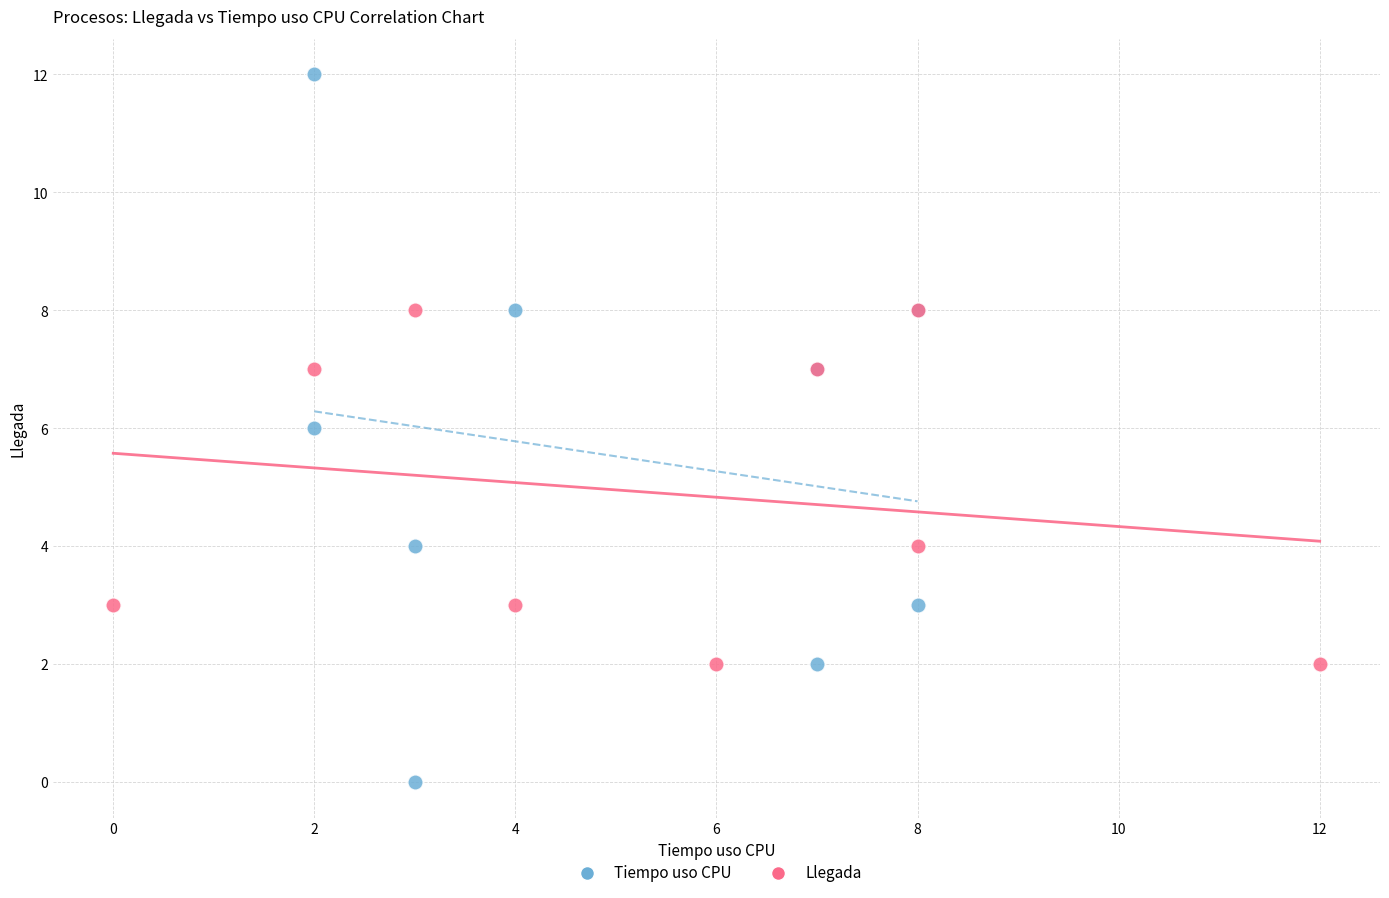

Which series has the widest spread of Y values?

Tiempo uso CPU